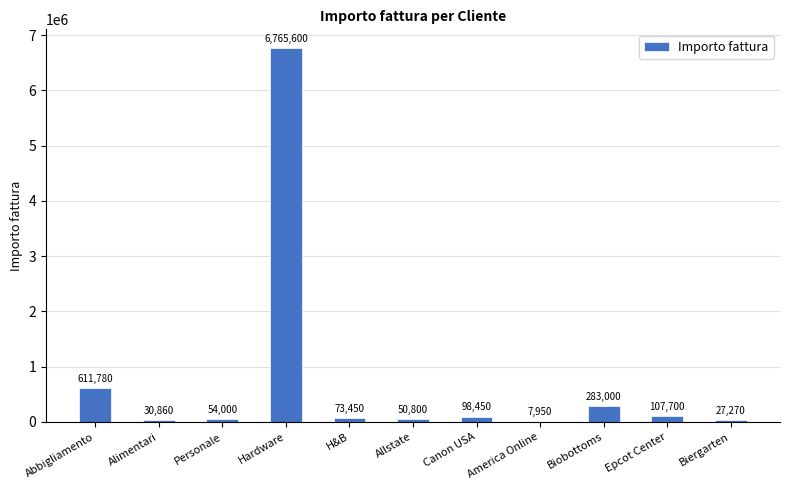

Reading left to right, what are all the values shown in this chart?

Abbigliamento=611780	Alimentari=30860	Personale=54000	Hardware=6765600	H&B=73450	Allstate=50800	Canon USA=98450	America Online=7950	Biobottoms=283000	Epcot Center=107700	Biergarten=27270